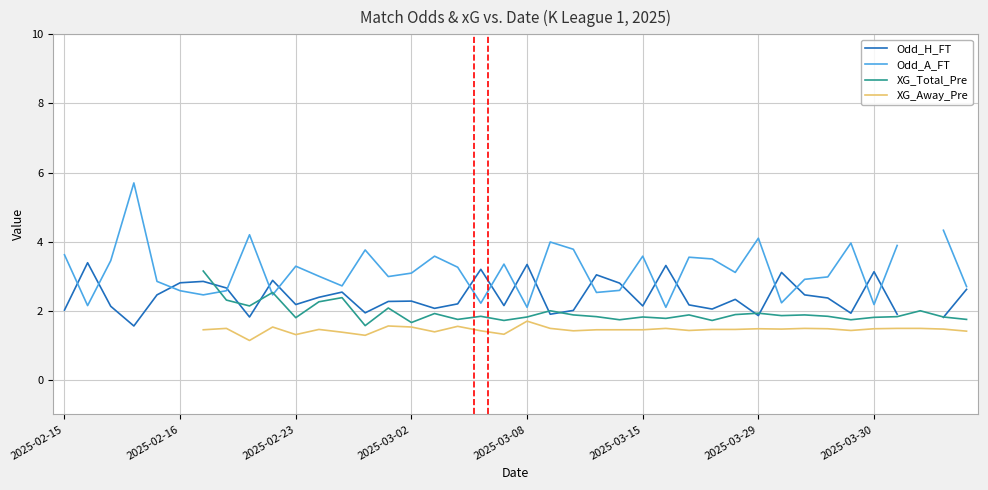

At which label is Odd_A_FT closest to 3?

11